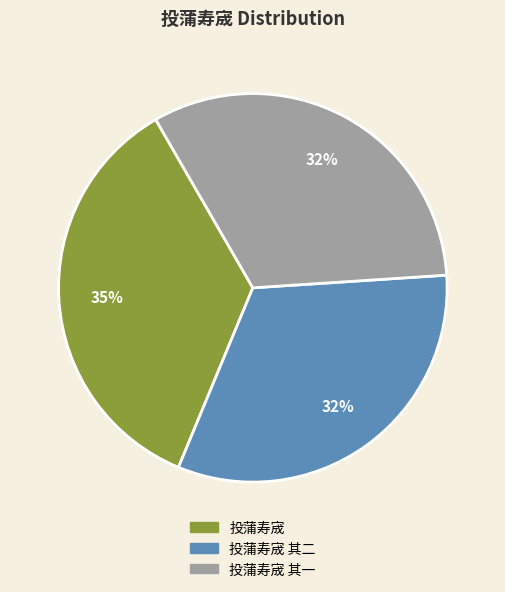

To the nearest percent, what is the average slice percentage?

33%